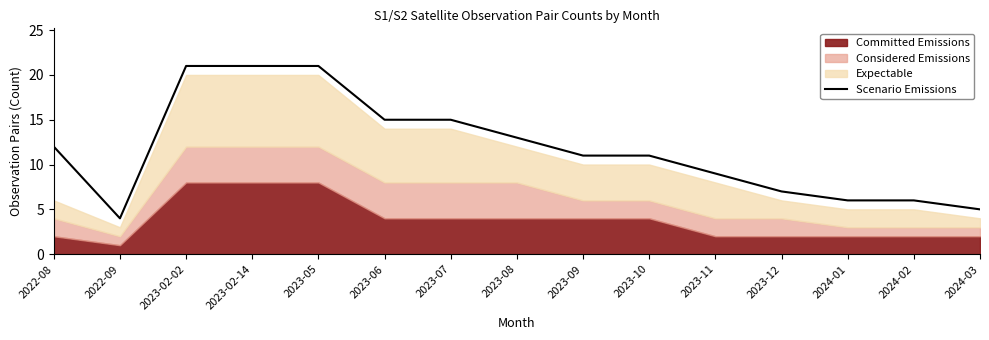

Count the number of categories in the chart.

15